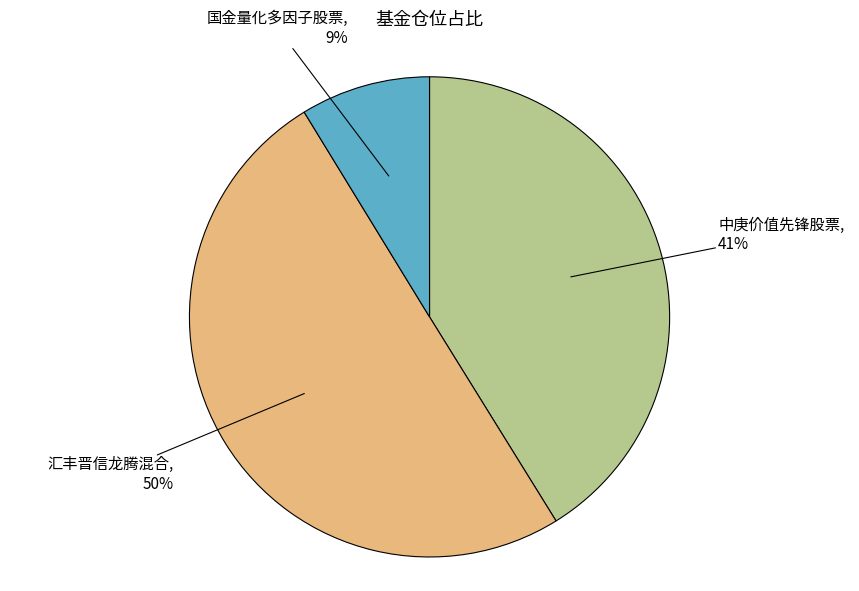

Count the number of slices in the pie.

3